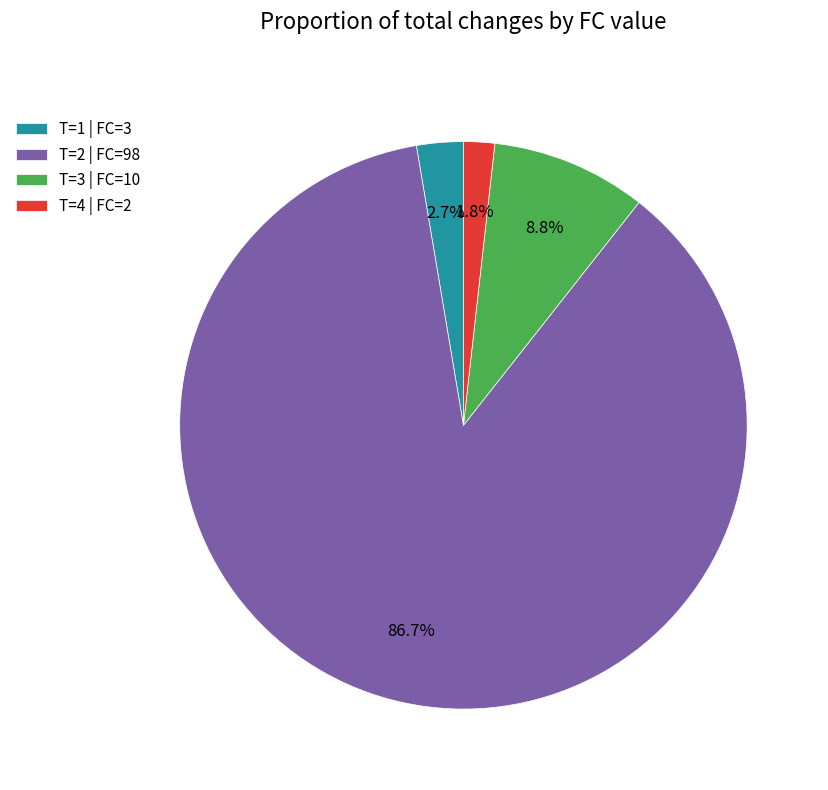

Which category accounts for the majority?

T=2 | FC=98